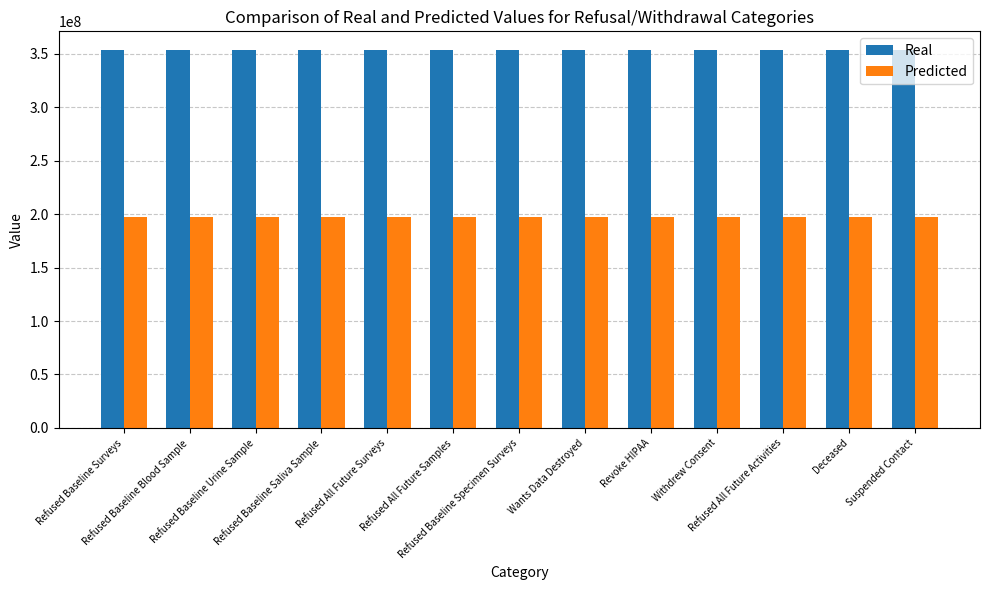

What is the maximum value for Predicted?

197316935